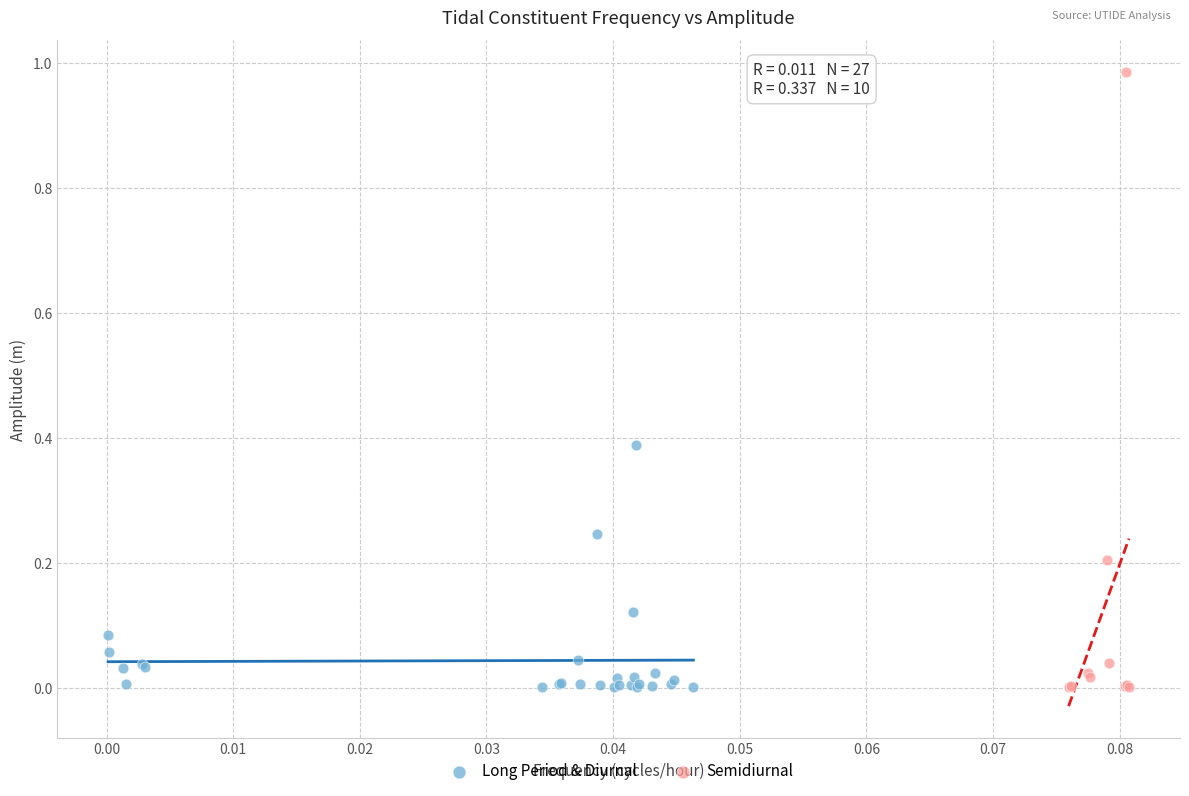

What are all the series names shown in the legend?

Long Period & Diurnal, Semidiurnal